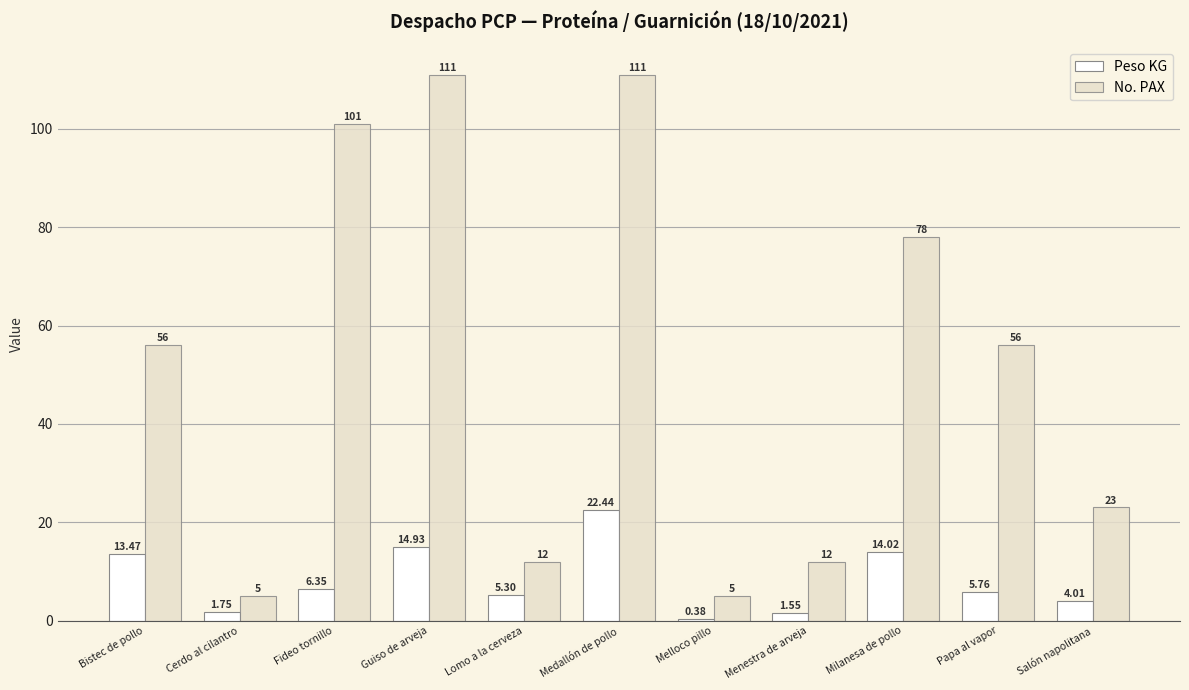

How many bars are there in each group?

2